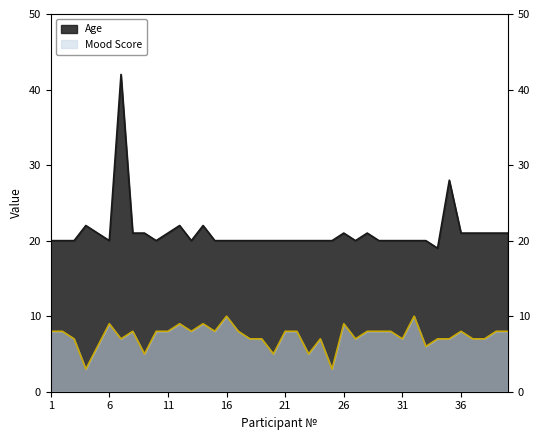

True or false: Mood Score has more than 1 points higher than both neighbors.

True